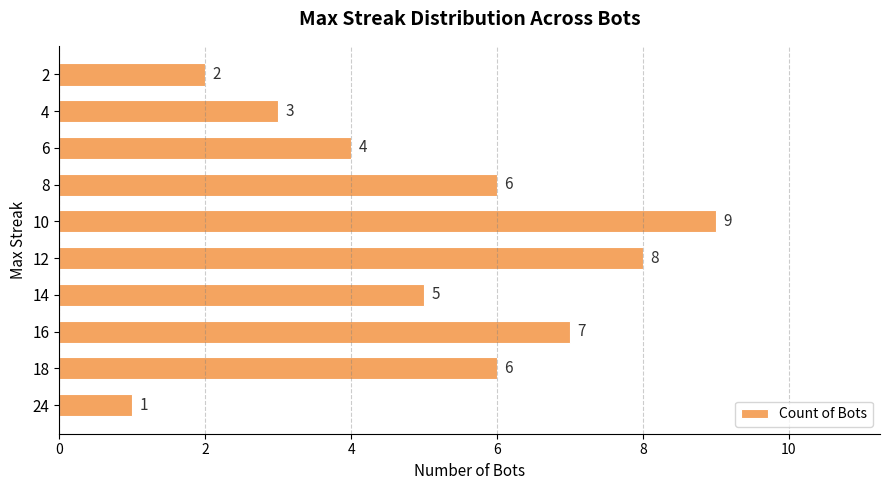

Read the value at 8.

6